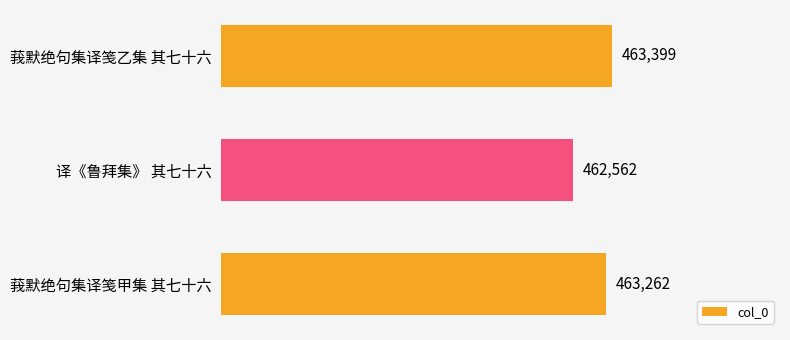

Where is the data nearest to the value 462980?

莪默绝句集译笺甲集 其七十六